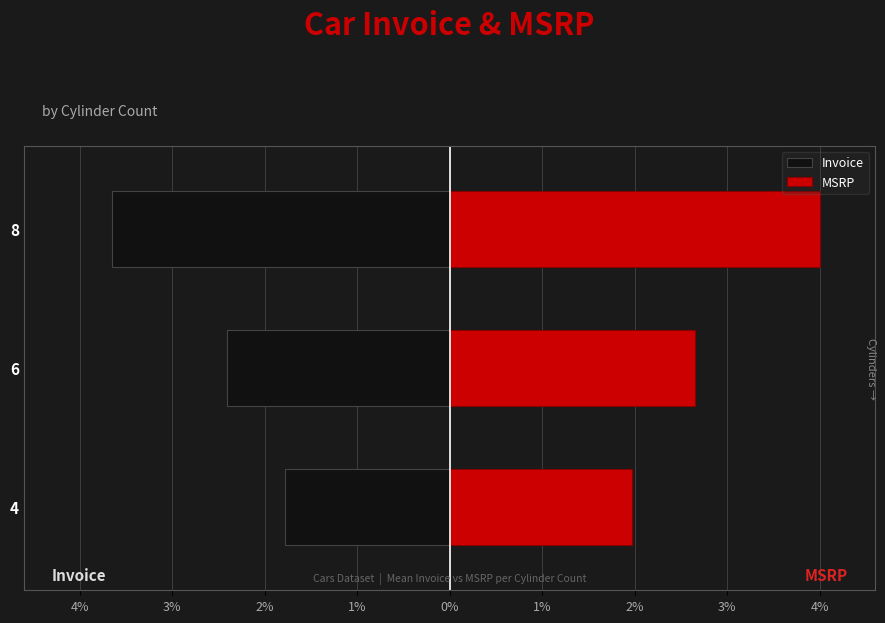

Reading left to right, list all the values displayed in this chart.

Invoice: -1.8	-2.4	-3.7
MSRP: 2.0	2.6	4.0